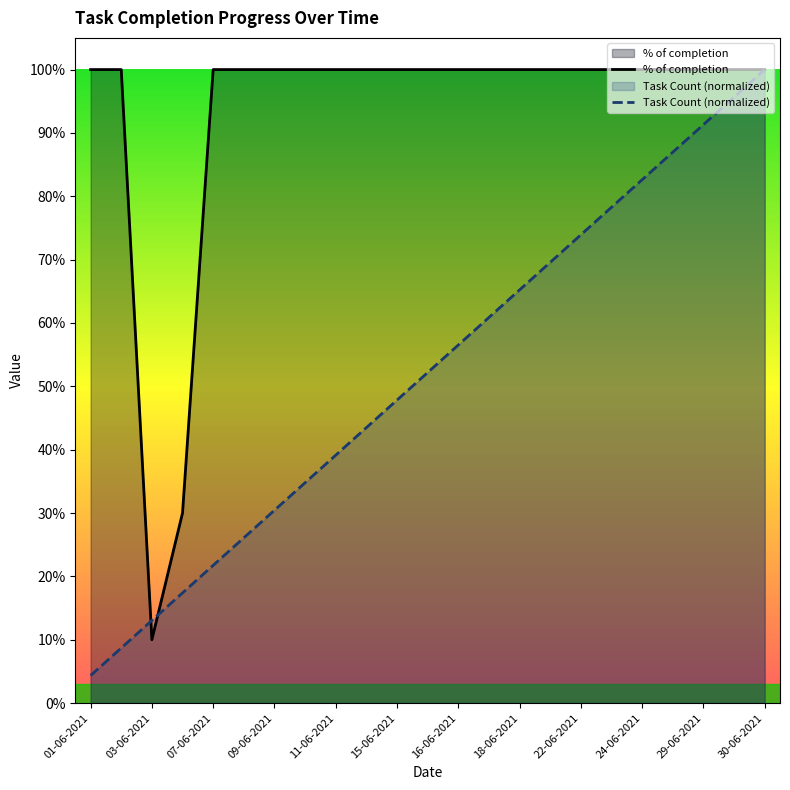

Read the Task Count value at 17-06-2021.

0.6